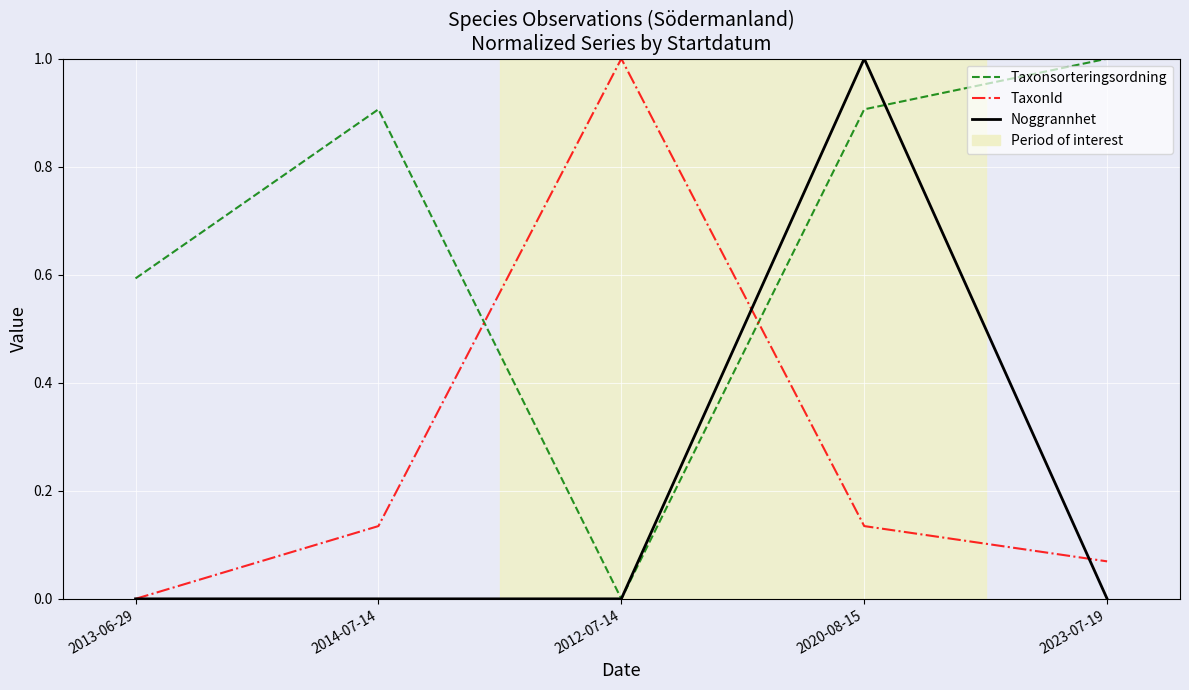

What is the sum of all TaxonId values?

1.3